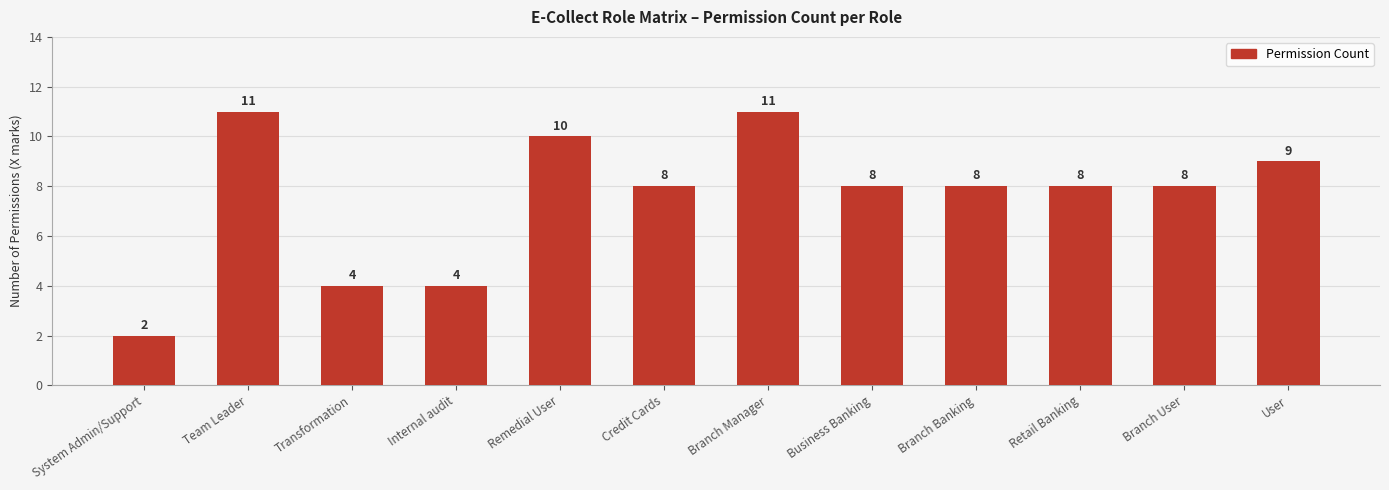

What is the minimum value shown in the chart?

2